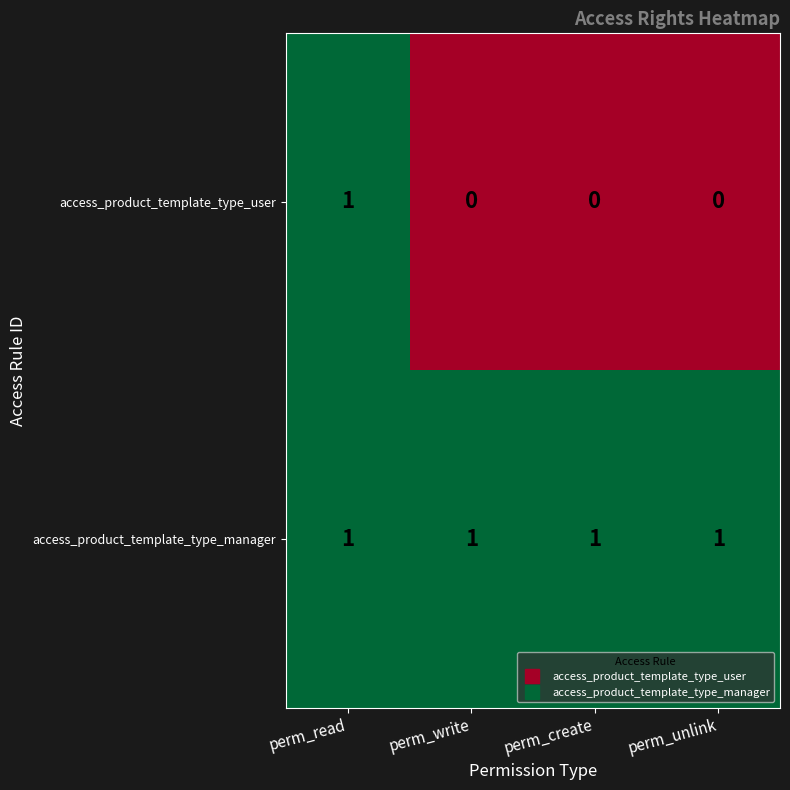

At perm_unlink, list the series in order from largest to smallest.

access_product_template_type_manager, access_product_template_type_user